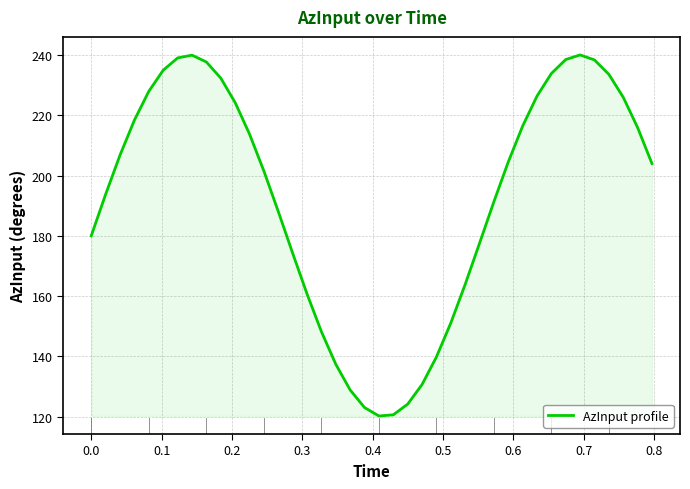

What is the difference between the maximum and minimum values?

119.8